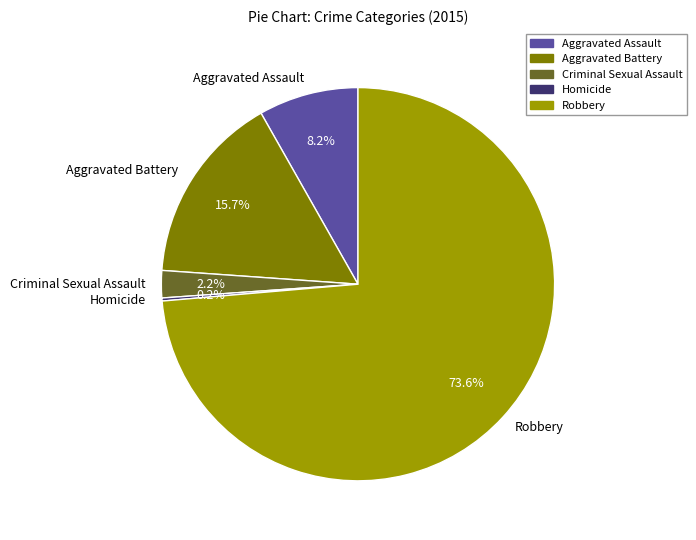

To the nearest percent, what is the average slice percentage?

20%